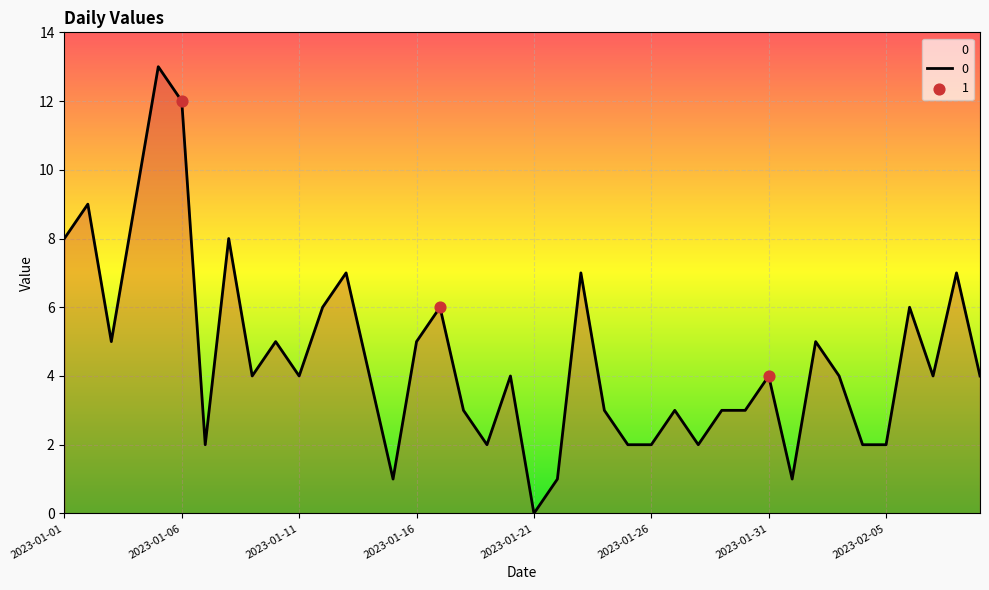

What is the difference between the maximum and minimum values?

13